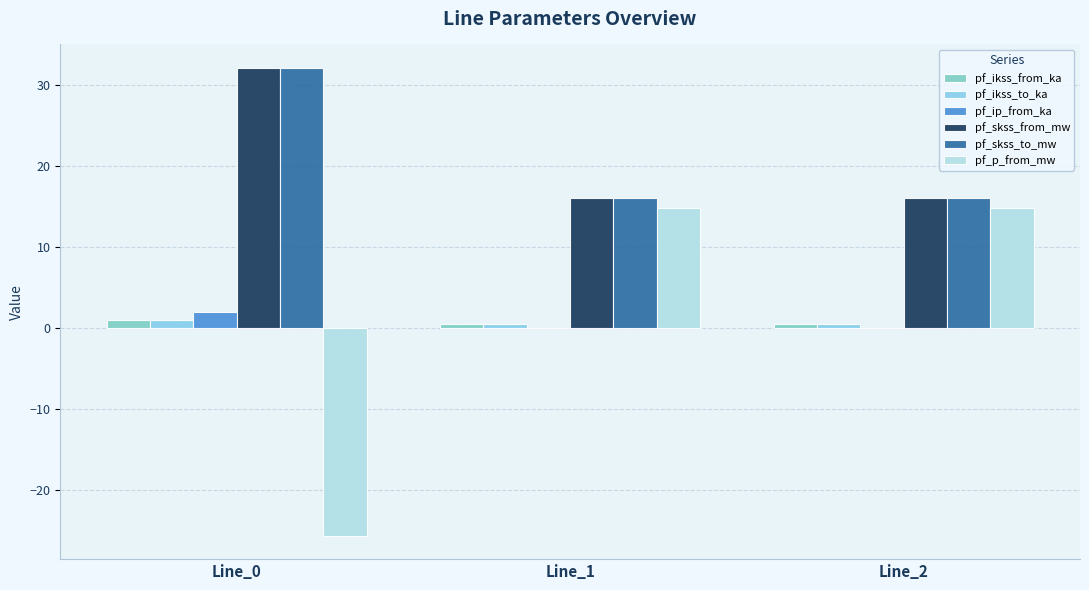

Reading left to right, extract all data points from this chart.

pf_ikss_from_ka: 0.9	0.5	0.5
pf_ikss_to_ka: 0.9	0.5	0.5
pf_ip_from_ka: 1.9	0.0	0.0
pf_skss_from_mw: 32.1	16.0	16.0
pf_skss_to_mw: 32.1	16.0	16.0
pf_p_from_mw: -25.7	14.8	14.8